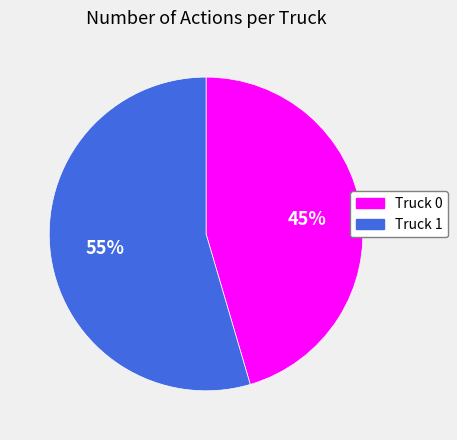

Does Truck 1 represent more than half of the total?

Yes